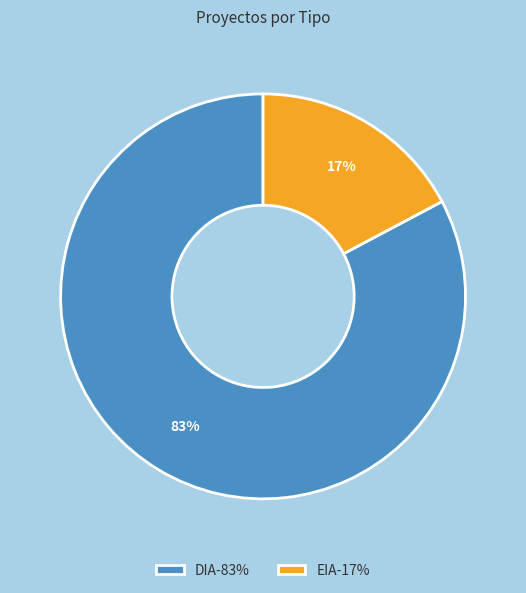

What is the largest slice in the pie chart?

DIA